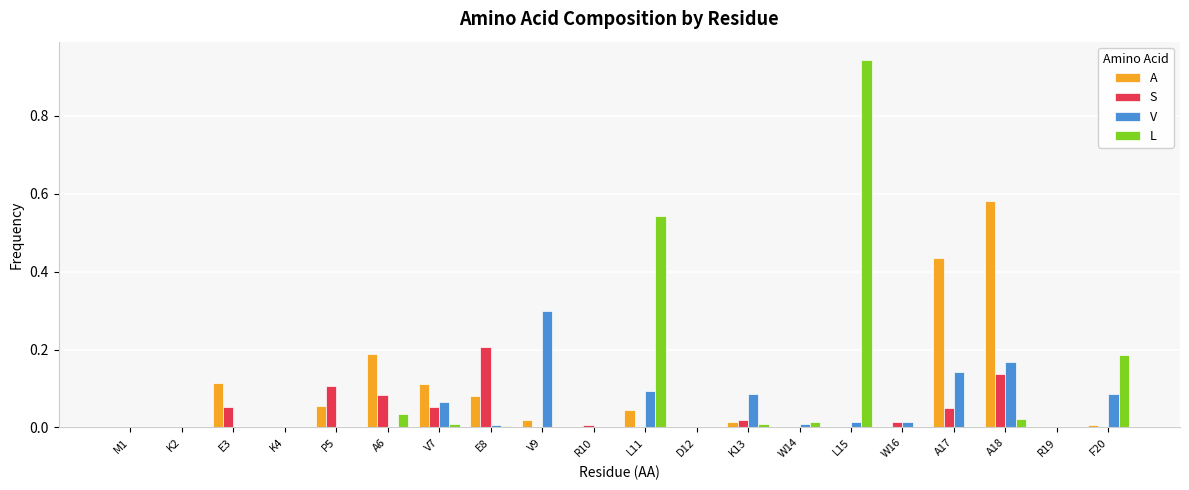

What is the total value across all series at V9?

0.3